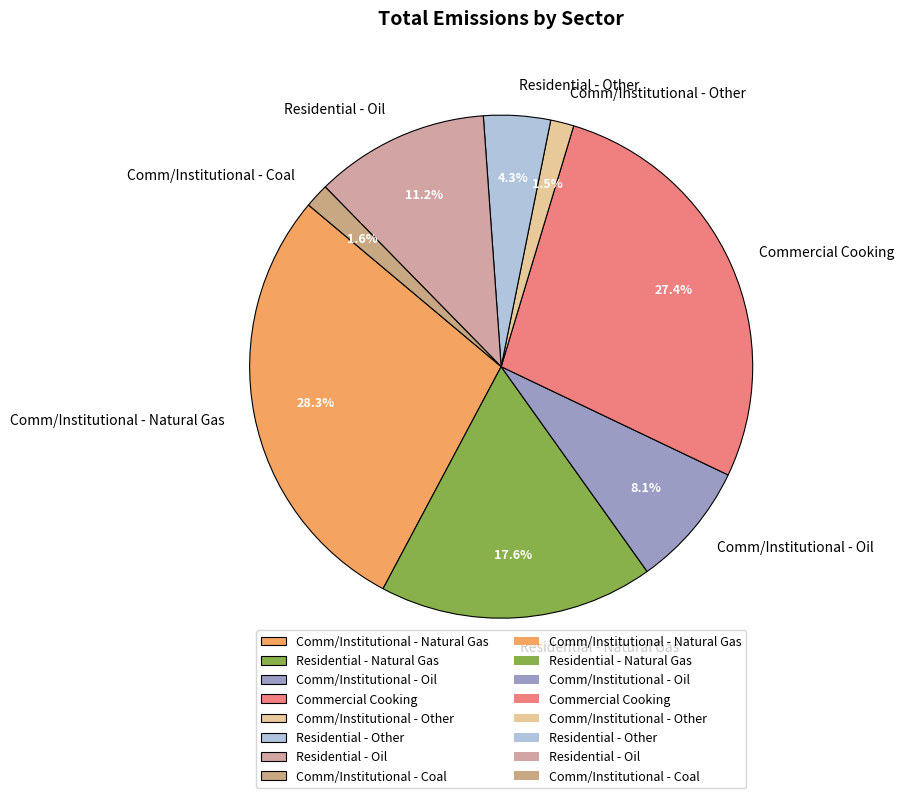

Which category has the biggest portion of the pie?

Comm/Institutional - Natural Gas